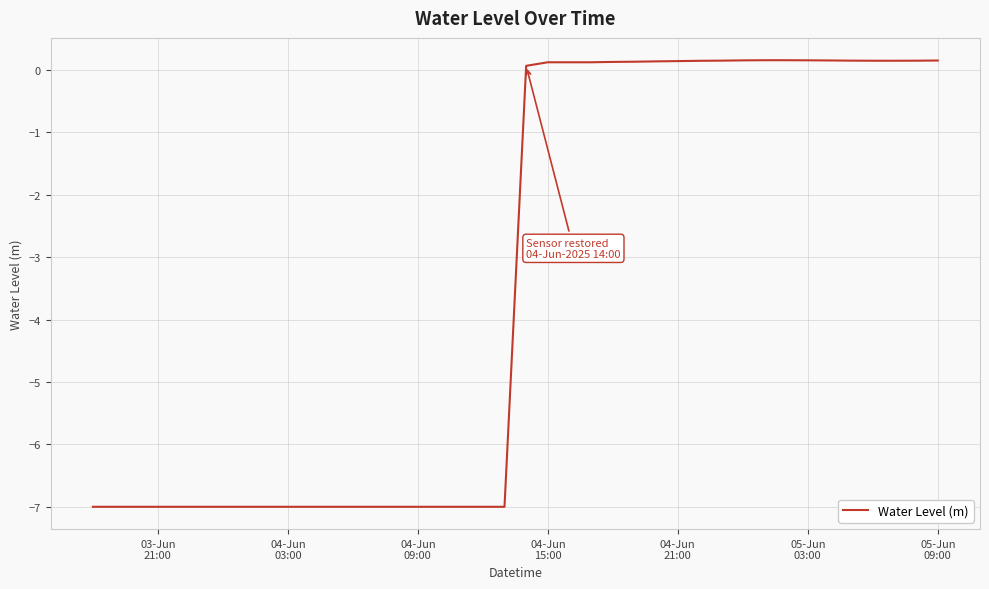

What is the minimum value shown in the chart?

-7.0